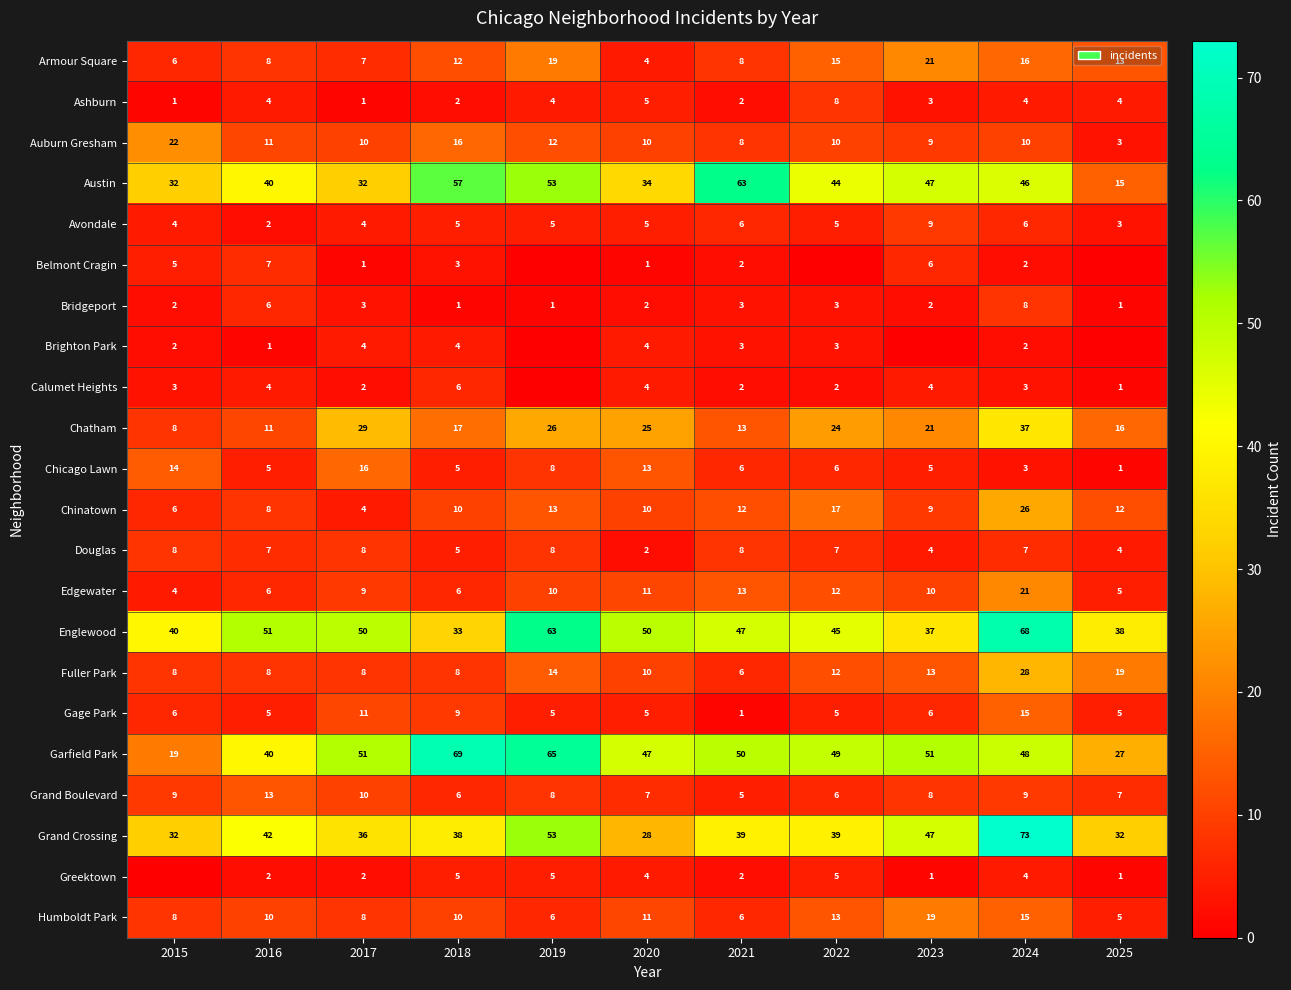

At which label does Chatham first exceed 21?

2017